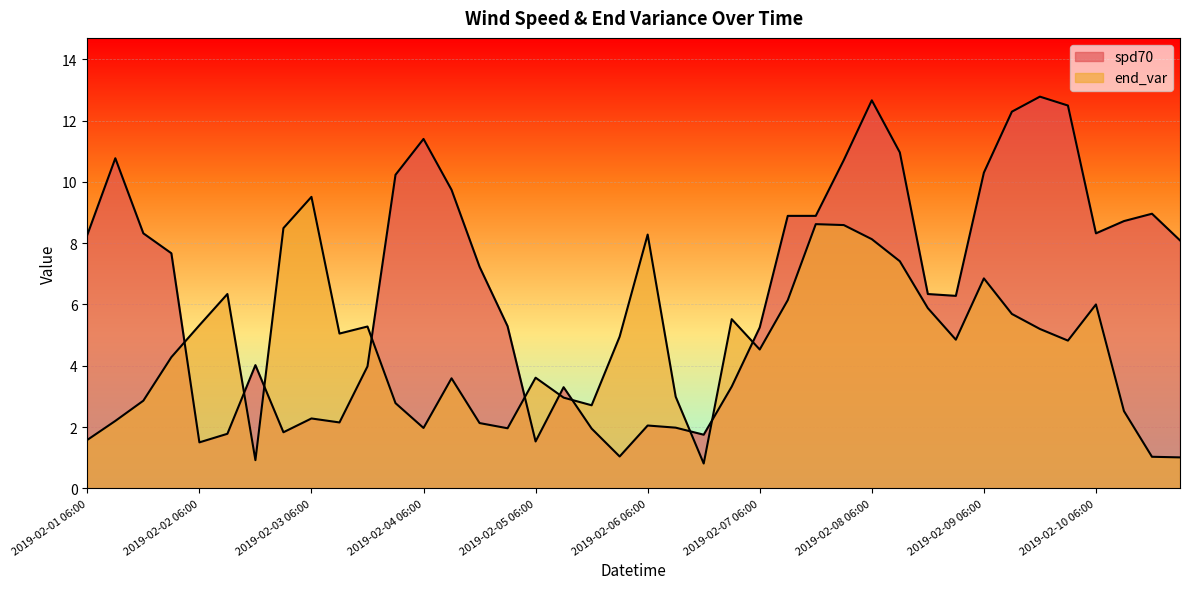

What are all the series names shown in the legend?

spd70, end_var